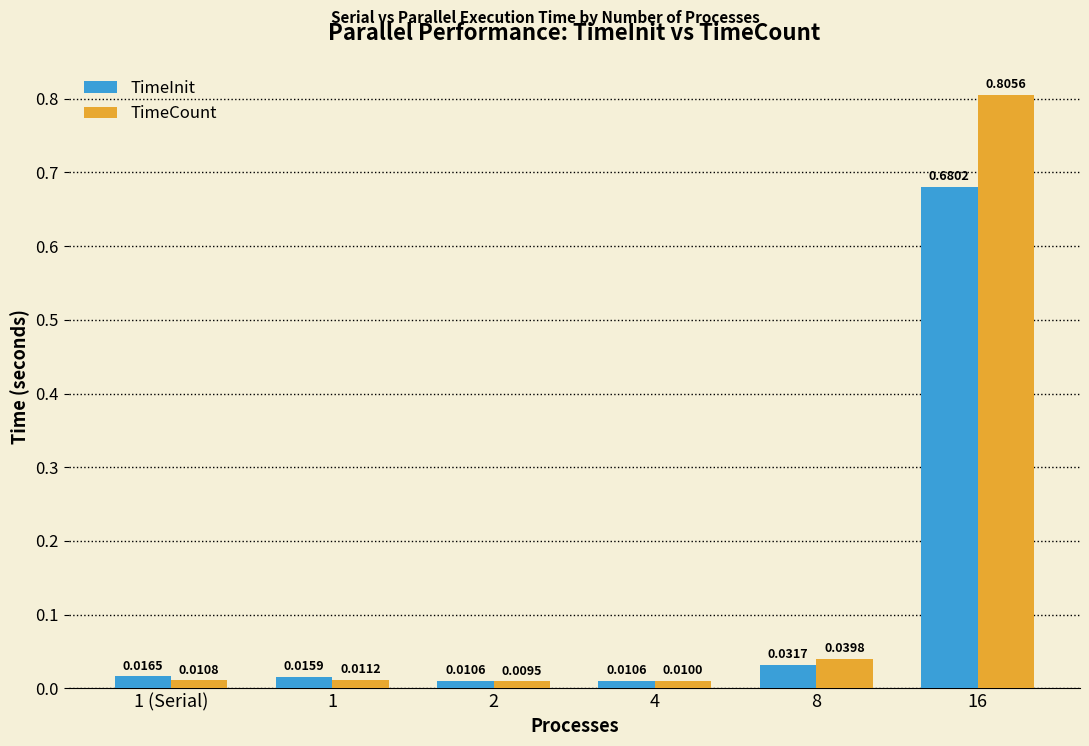

Which series has the widest spread of values?

TimeCount